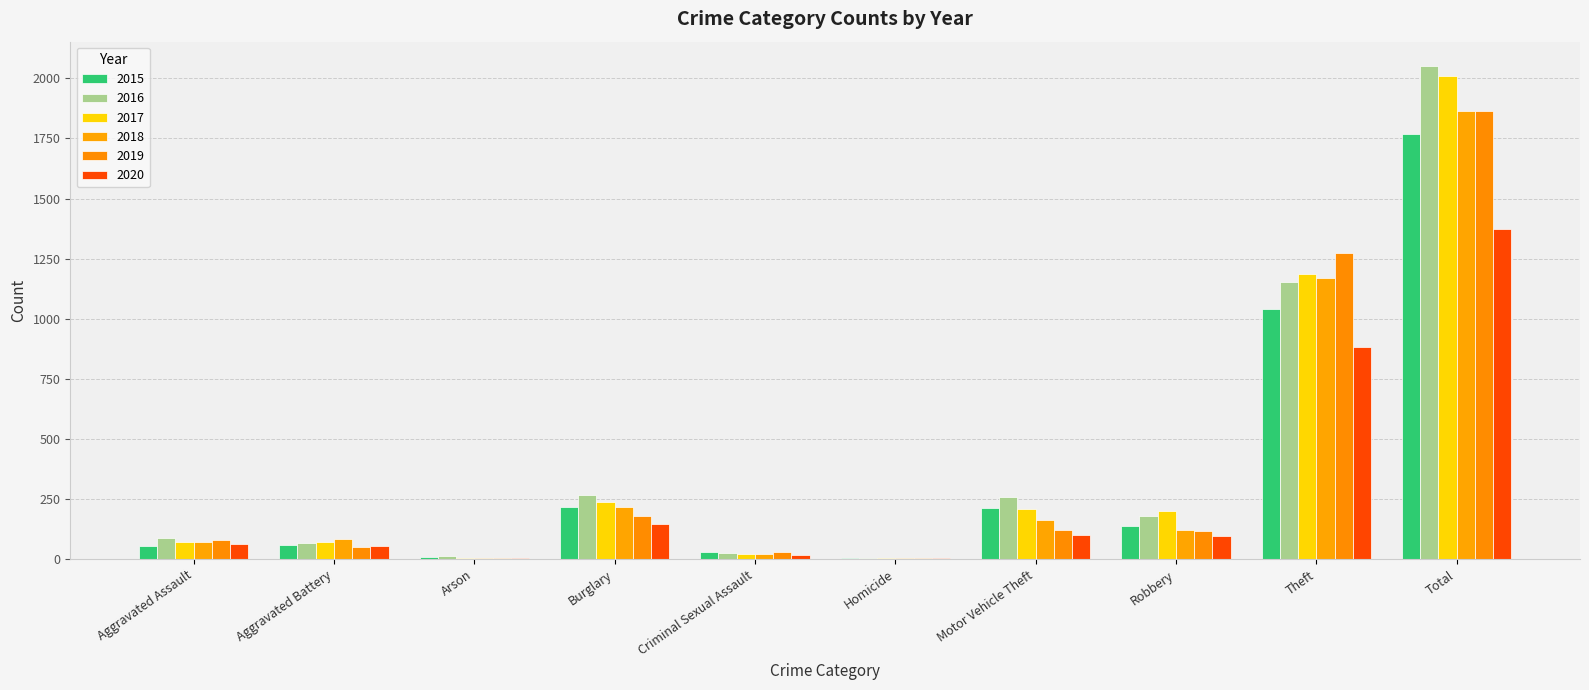

Reading left to right, extract all data points from this chart.

2015: Aggravated Assault=56	Aggravated Battery=60	Arson=10	Burglary=216	Criminal Sexual Assault=29	Homicide=5	Motor Vehicle Theft=212	Robbery=139	Theft=1041	Total=1768
2016: Aggravated Assault=88	Aggravated Battery=66	Arson=12	Burglary=266	Criminal Sexual Assault=26	Homicide=4	Motor Vehicle Theft=259	Robbery=178	Theft=1151	Total=2050
2017: Aggravated Assault=72	Aggravated Battery=71	Arson=7	Burglary=237	Criminal Sexual Assault=22	Homicide=4	Motor Vehicle Theft=208	Robbery=202	Theft=1188	Total=2011
2018: Aggravated Assault=72	Aggravated Battery=86	Arson=7	Burglary=218	Criminal Sexual Assault=24	Homicide=4	Motor Vehicle Theft=163	Robbery=121	Theft=1170	Total=1865
2019: Aggravated Assault=80	Aggravated Battery=53	Arson=5	Burglary=182	Criminal Sexual Assault=31	Homicide=4	Motor Vehicle Theft=123	Robbery=116	Theft=1272	Total=1866
2020: Aggravated Assault=62	Aggravated Battery=57	Arson=7	Burglary=146	Criminal Sexual Assault=16	Homicide=5	Motor Vehicle Theft=99	Robbery=97	Theft=884	Total=1373